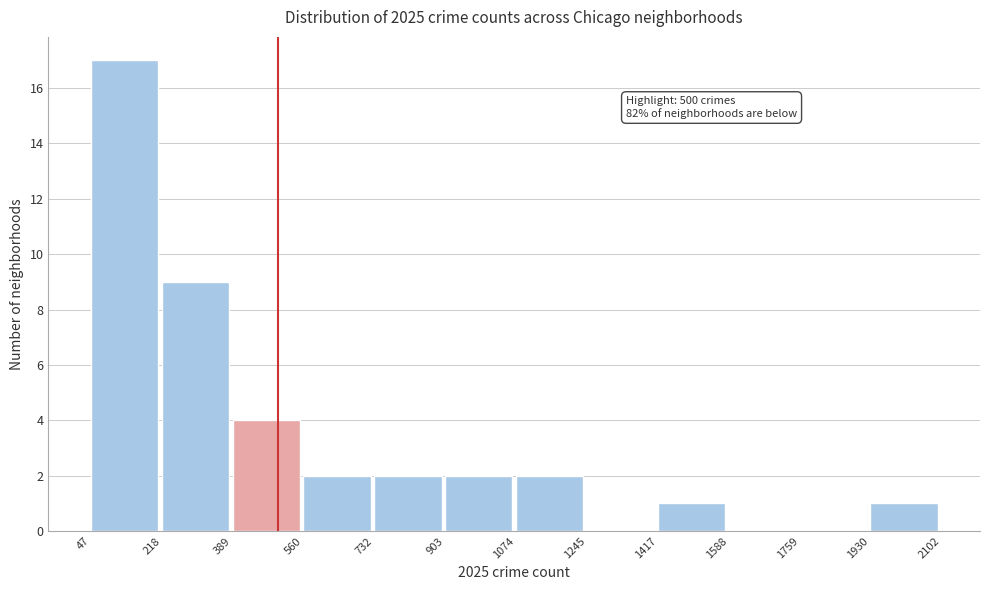

Over which range of the x-axis is the bar tallest?

47 to 218